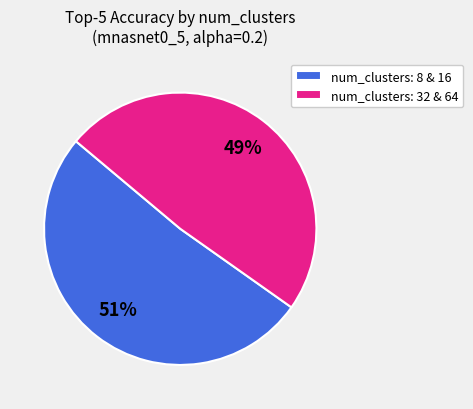

Which category has the biggest portion of the pie?

num_clusters: 8 & 16